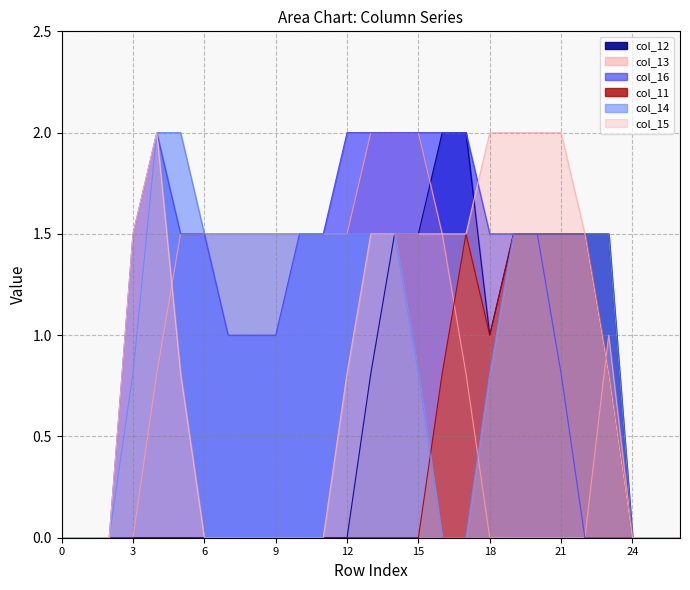

True or false: col_15 has a value of 0.8 at 14.

False